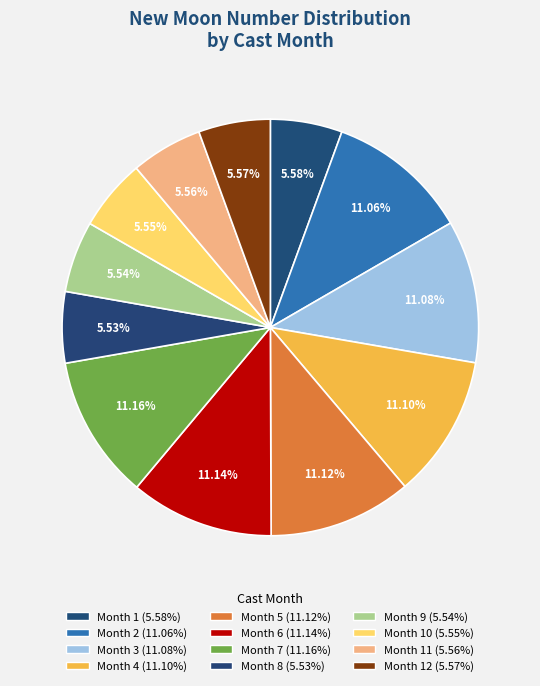

How many slices are in this pie chart?

12